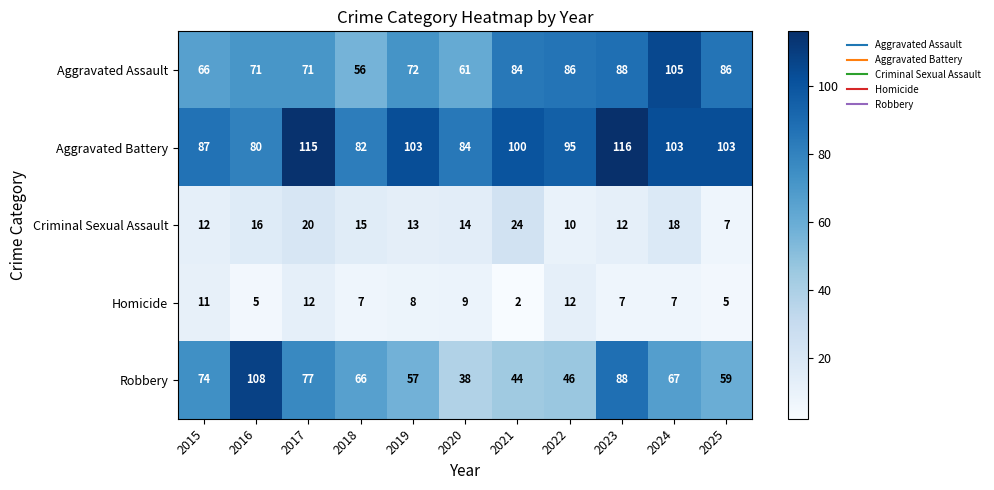

Between 2016 and 2018, which series saw the biggest shift?

Robbery